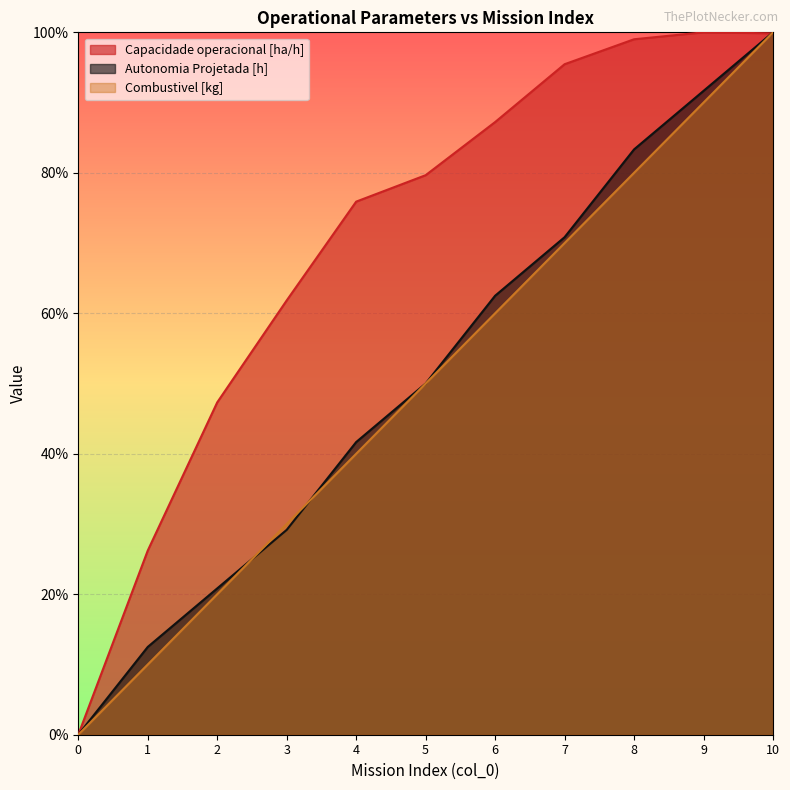

Which series has the largest total across all categories?

Capacidade operacional [ha/h]